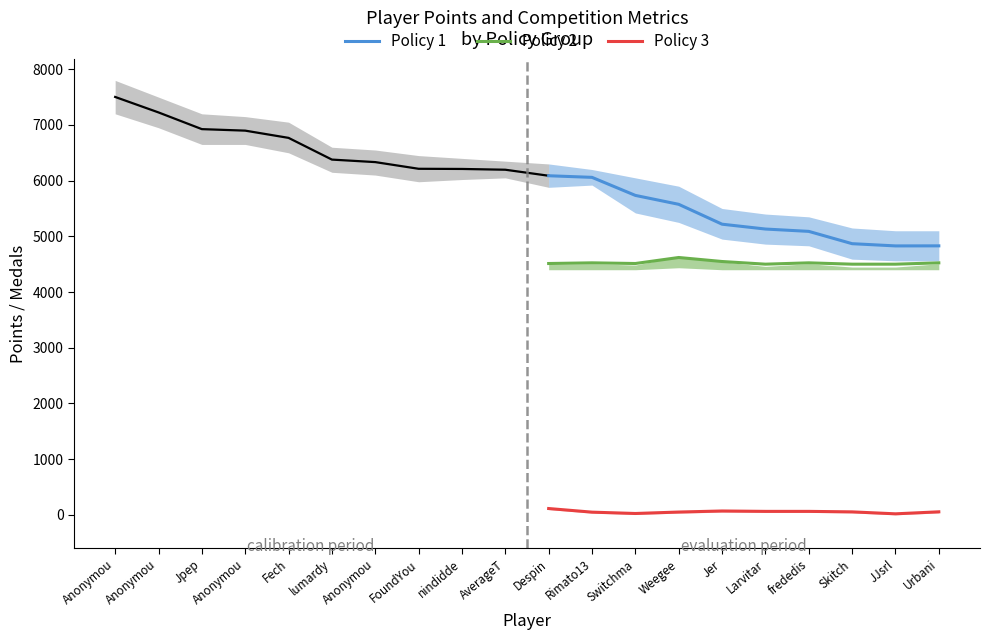

What is the approximate value of Policy 2 at Switchma?

4512